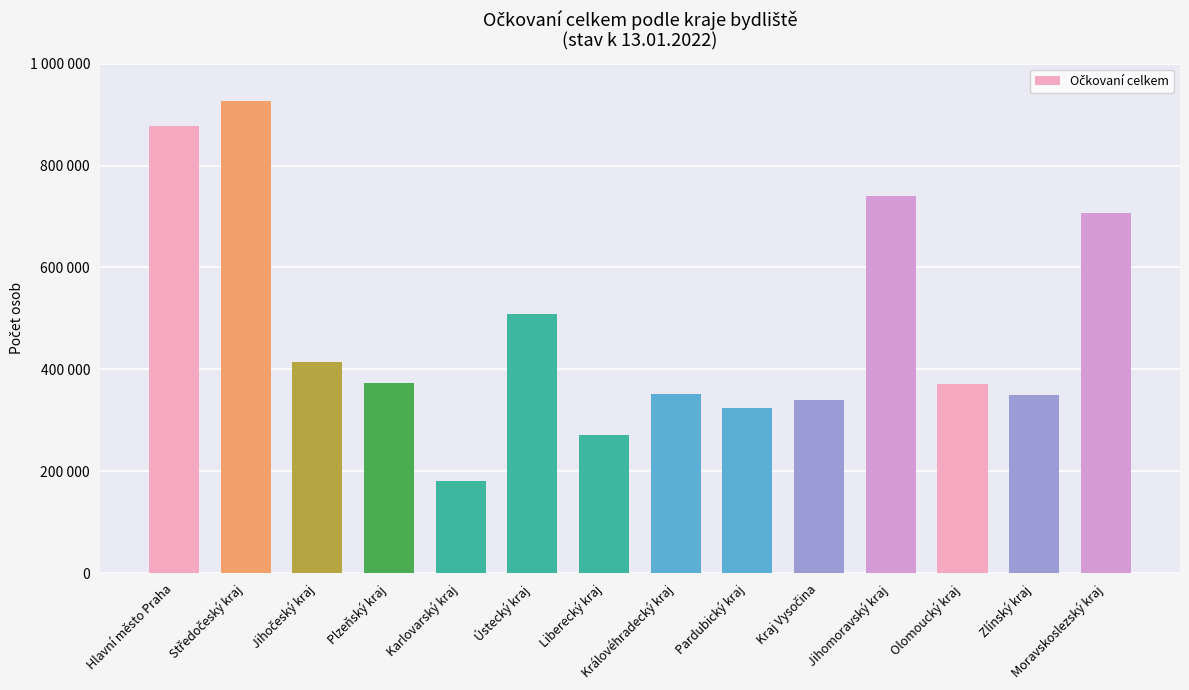

How many values are below 373865?

7